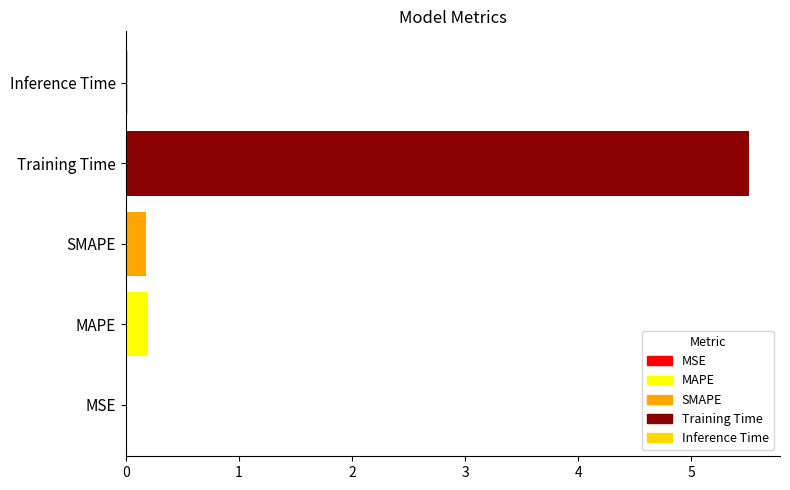

What is the greatest value displayed?

5.5